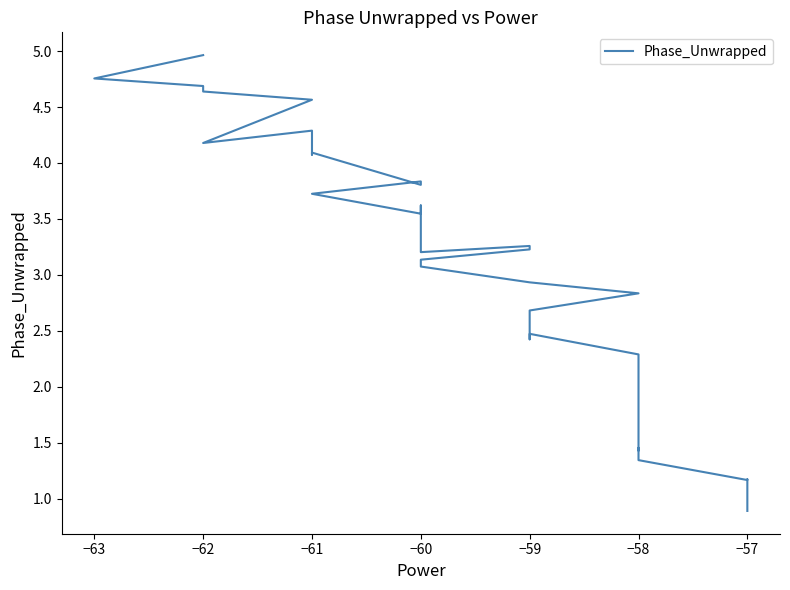

The value at −58 is 2.0. True or false?

True